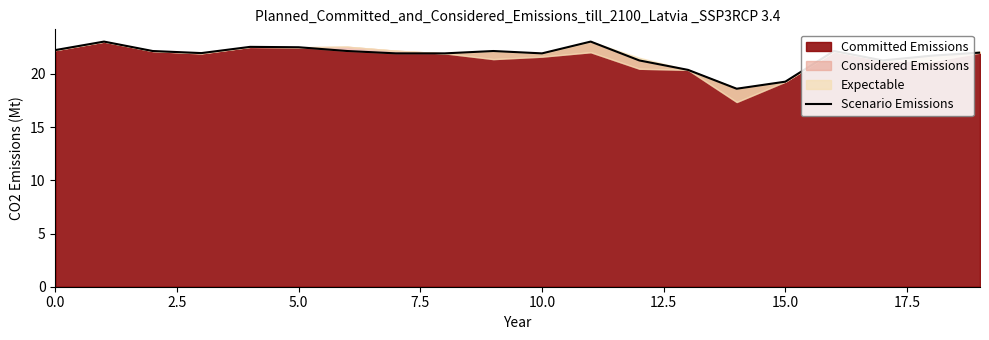

Does the chart have visible grid lines?

No